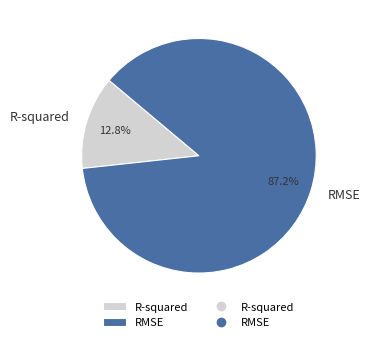

How many slices are in this pie chart?

2